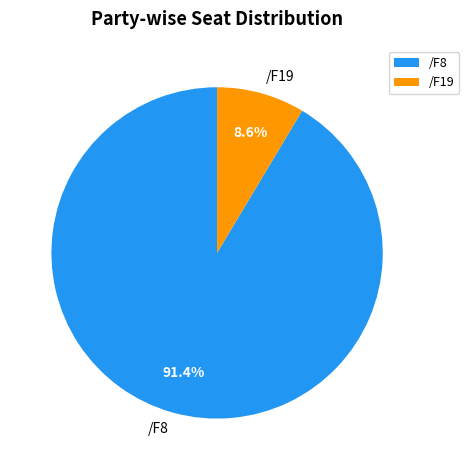

How much of the chart is everything except /F8?

8.6%